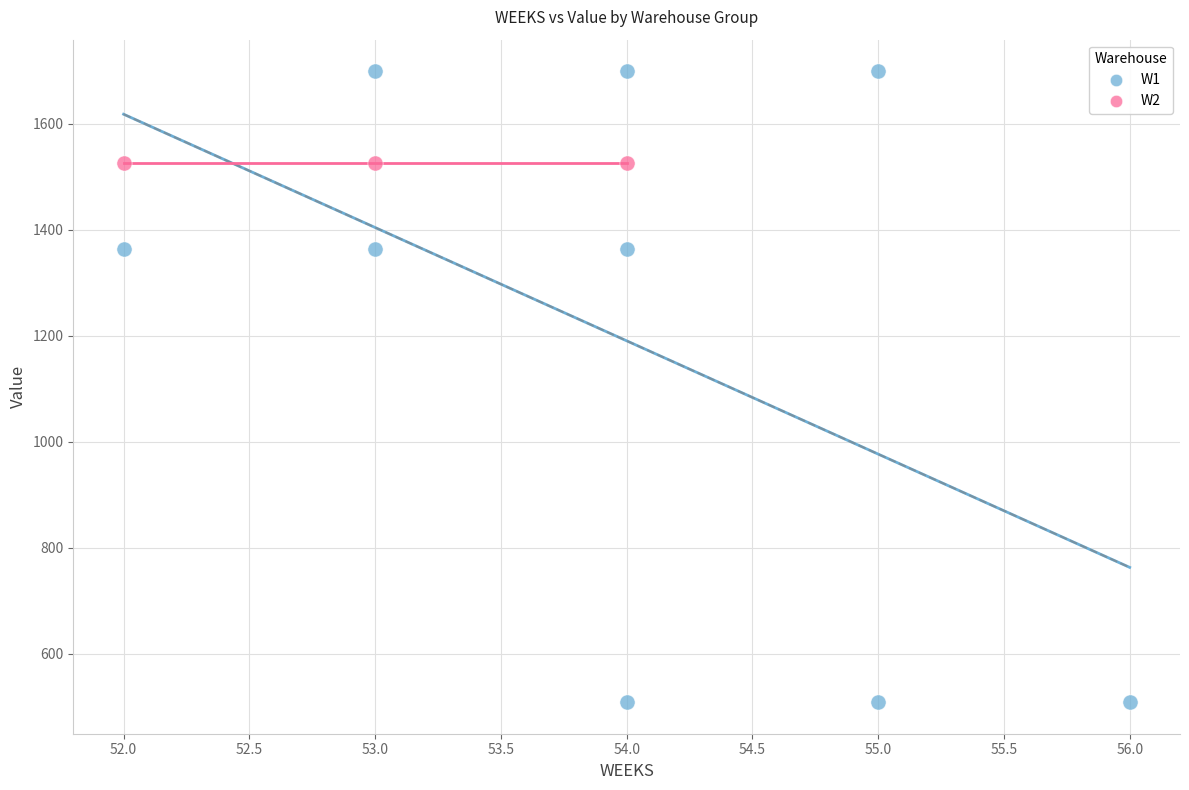

Which series reaches the maximum Y coordinate?

W1